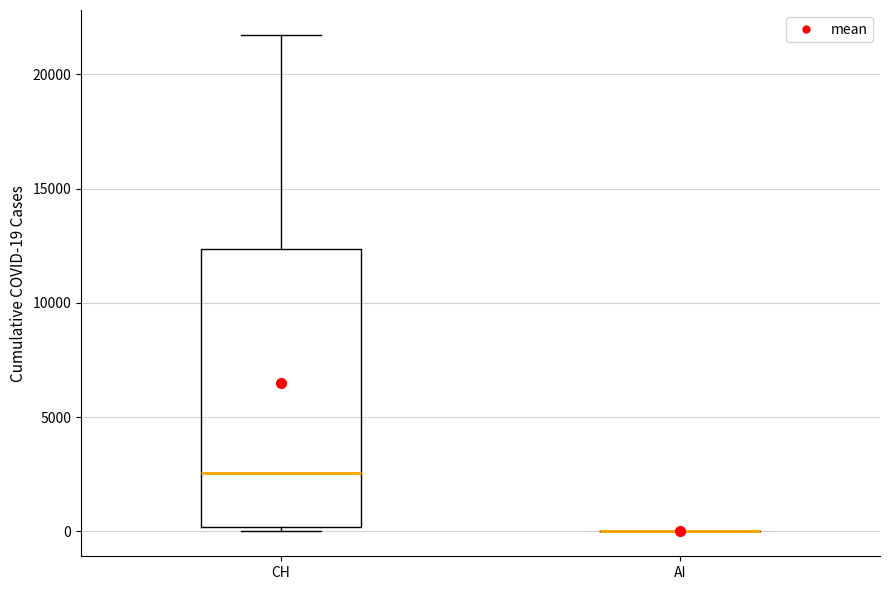

Reading left to right, read every box against the y-axis: the position of its median line, the range the box covers, and the ends of its whiskers. The values are not printed on the chart, so give them approximately, as read against the axis.

CH: median 2500, box 0 to 12500, whiskers 0 (just below the box's lower edge) to 21500
AI: box collapsed to a line at 0, whiskers 0 to 0